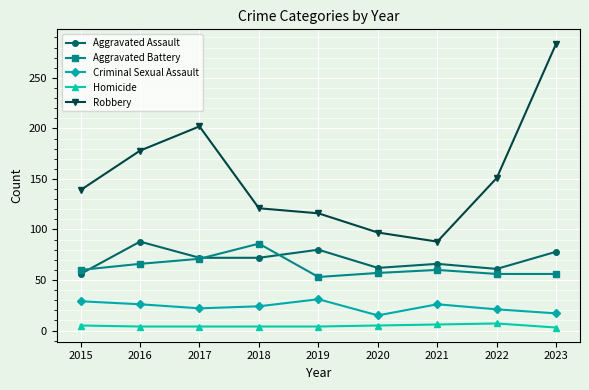

What is the difference between the maximum and second lowest values in the Aggravated Battery series?

30